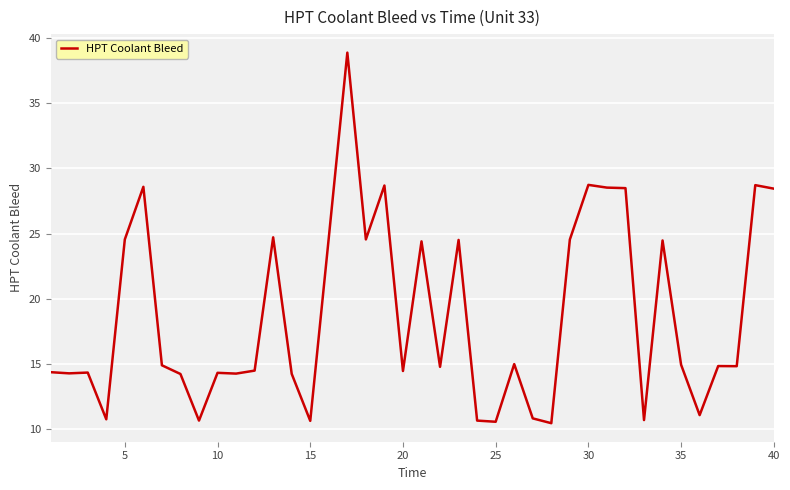

What is the average value?

18.7